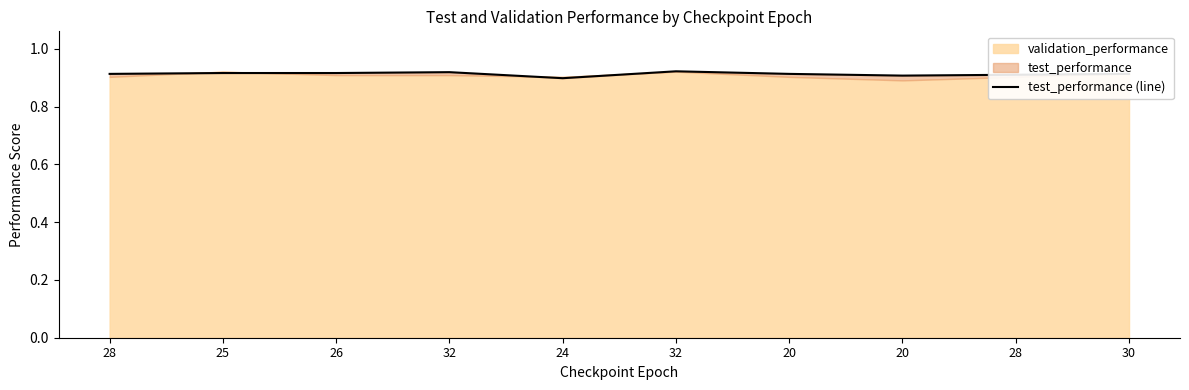

How many lines are shown in the chart?

1